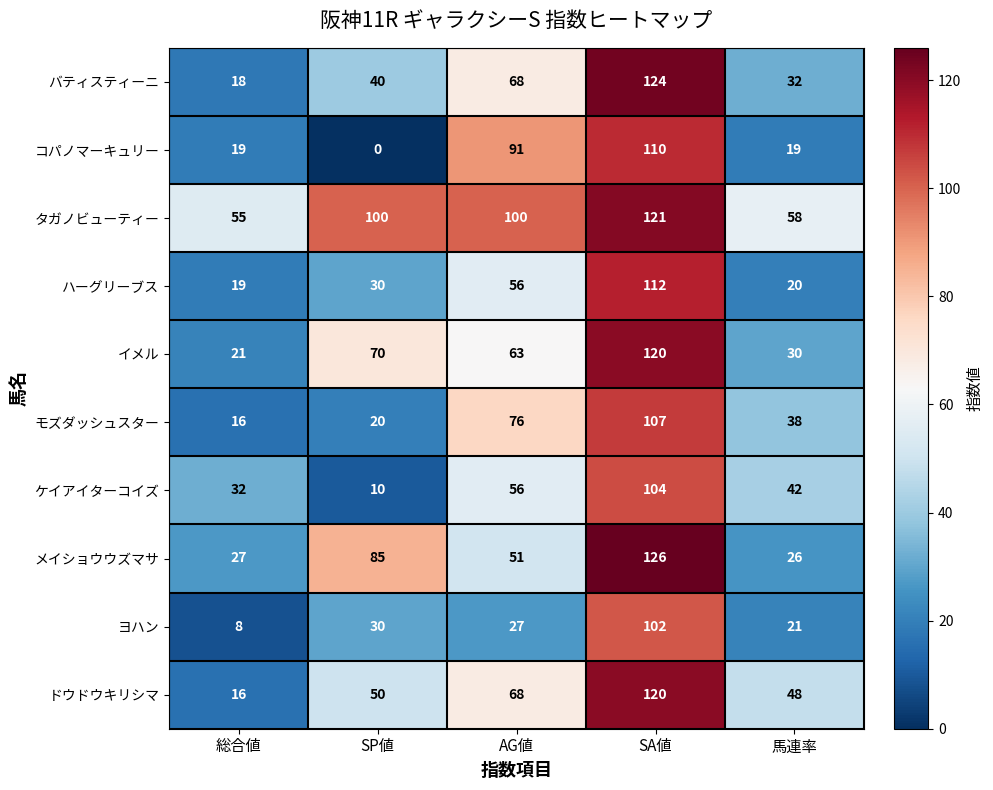

Rank the categories by メイショウウズマサ value from lowest to highest.

馬連率, 総合値, AG値, SP値, SA値